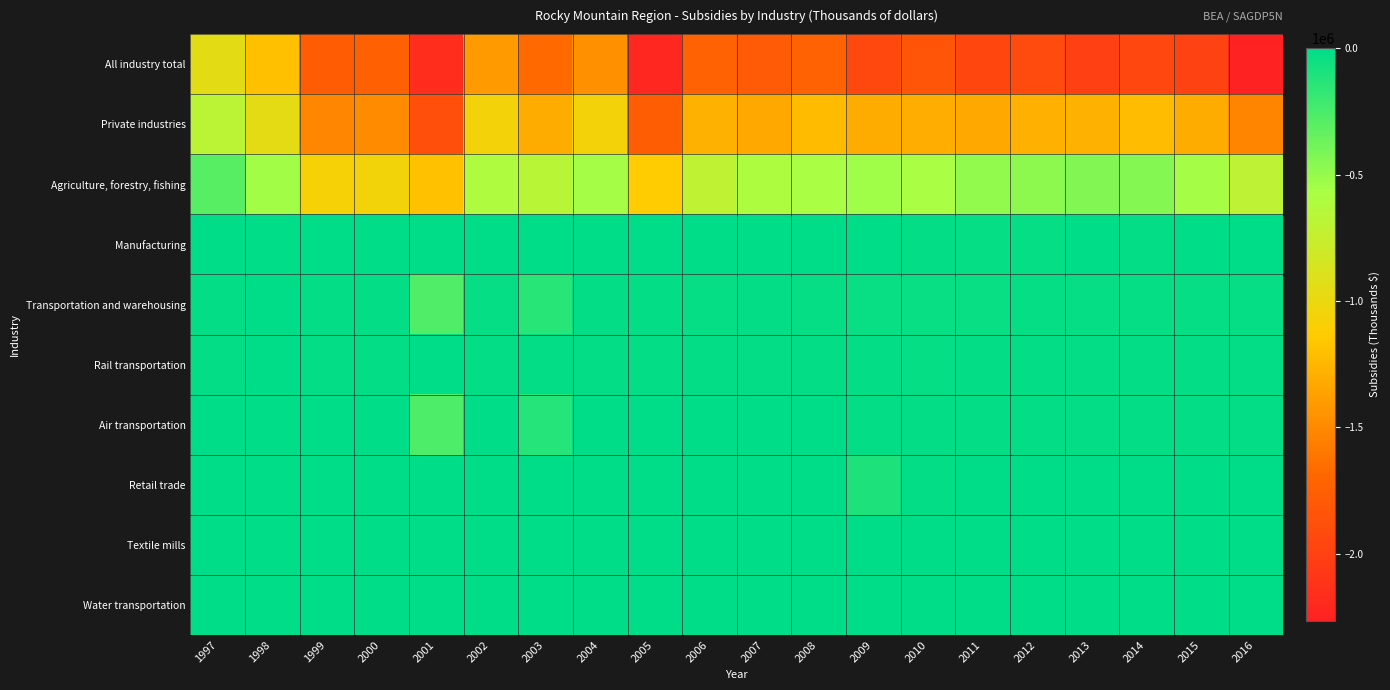

How many categories are shown in the chart?

20